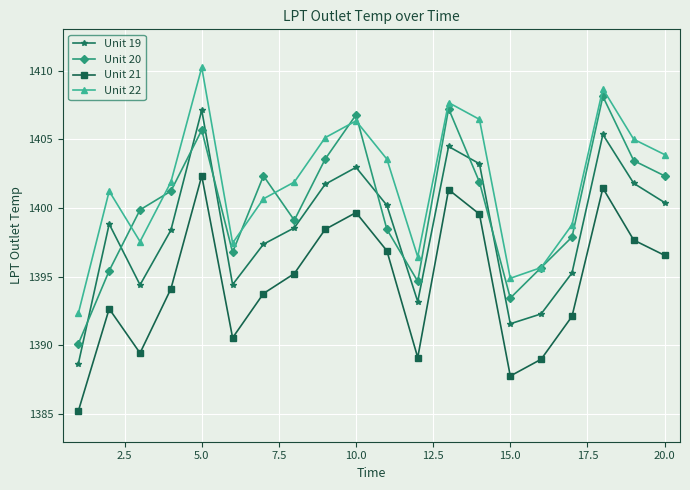

Does the chart display data point markers on the line(s)?

Yes